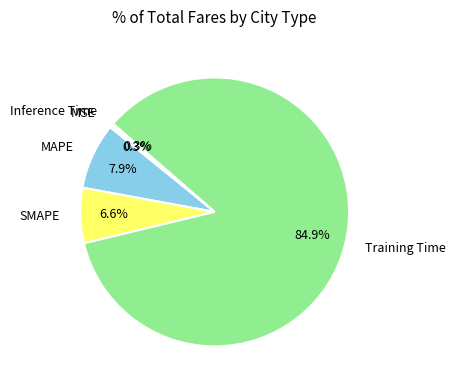

Does any single category account for the majority?

Yes